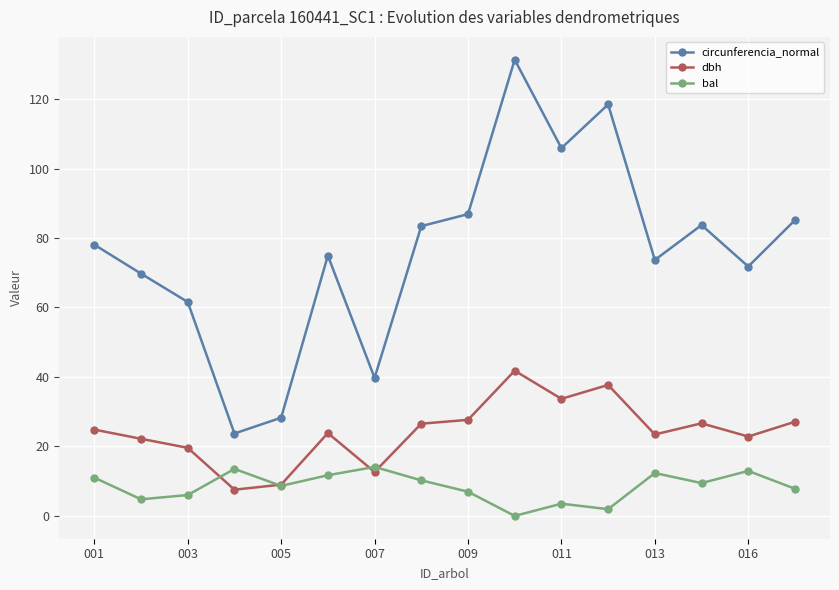

Does the chart display data point markers on the line(s)?

Yes